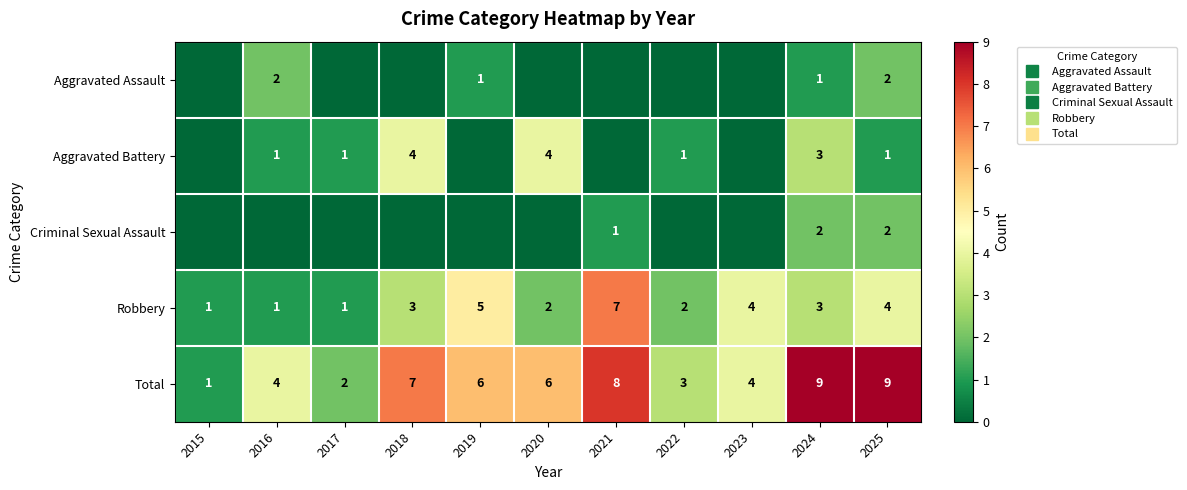

Rank the categories by Criminal Sexual Assault value from highest to lowest.

2024, 2025, 2021, 2015, 2016, 2017, 2018, 2019, 2020, 2022, 2023